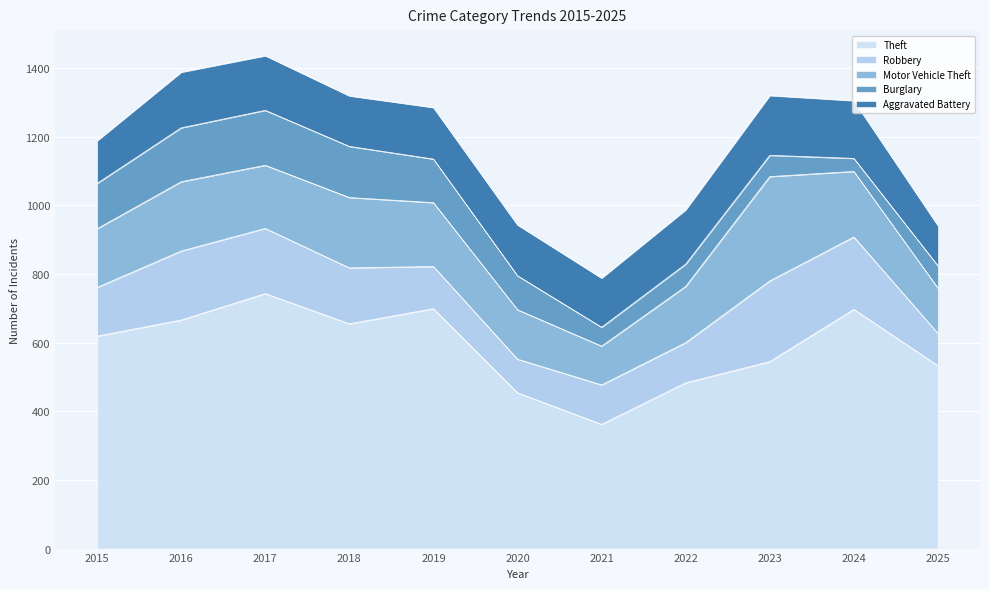

Which series ends up on top after the final intersection of Motor Vehicle Theft and Aggravated Battery?

Motor Vehicle Theft